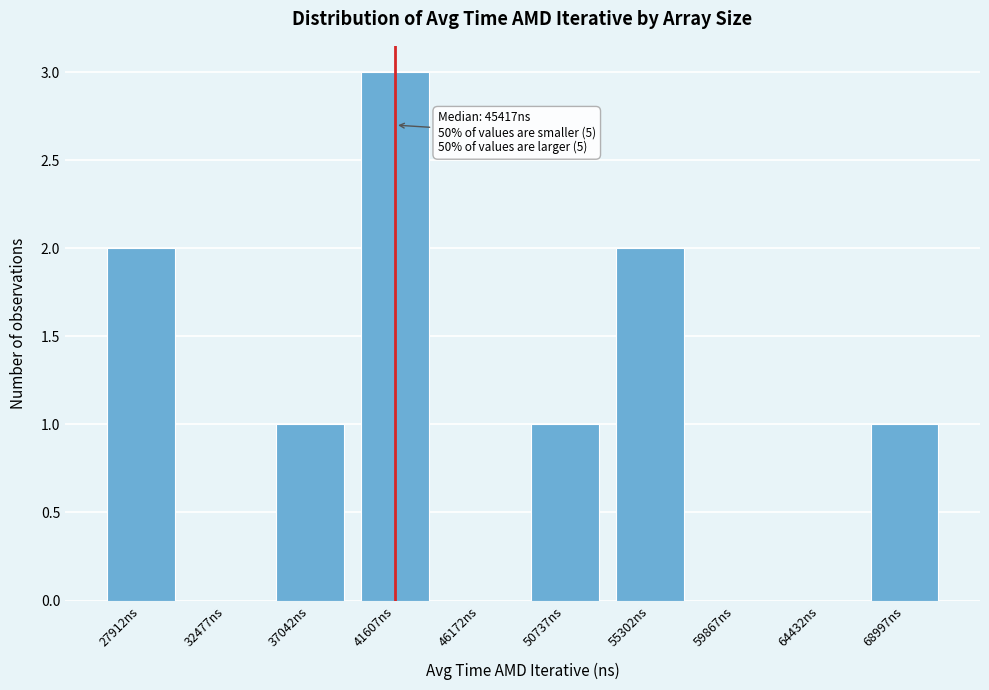

Reading left to right, what are all the values shown in this chart?

27912ns=2	32477ns=0	37042ns=1	41607ns=3	46172ns=0	50737ns=1	55302ns=2	59867ns=0	64432ns=0	68997ns=1